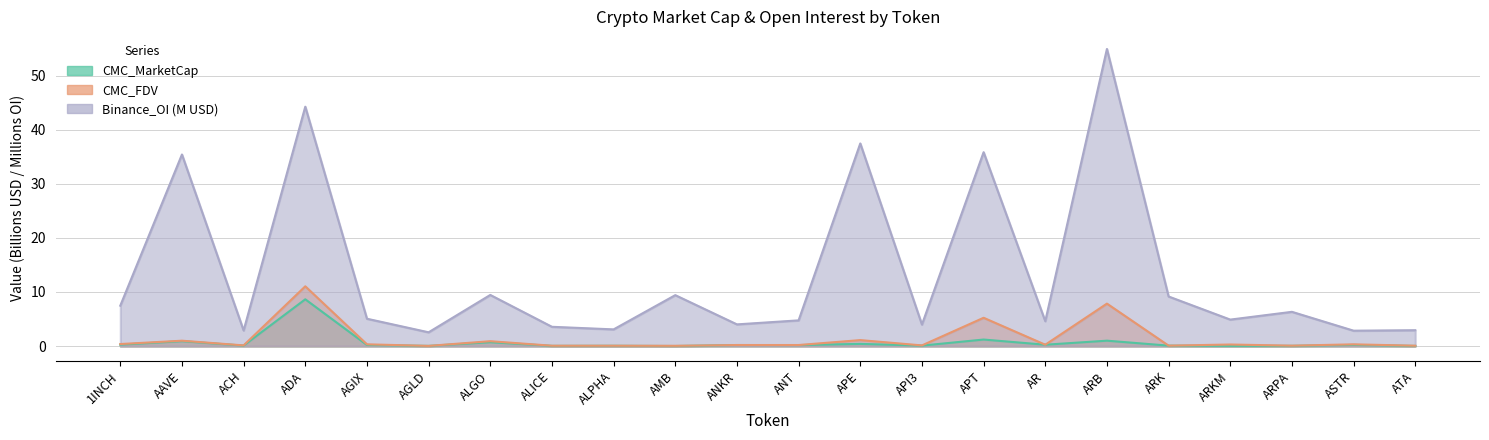

Which category has the lowest value across all series?

AMB